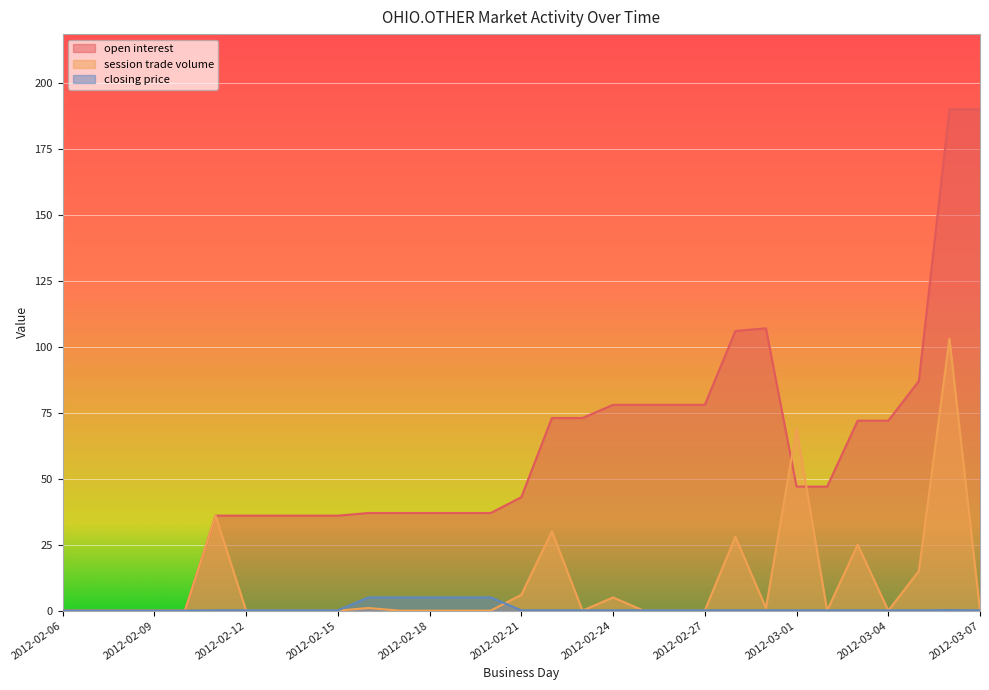

What is the sum of all closing price values?

27.2